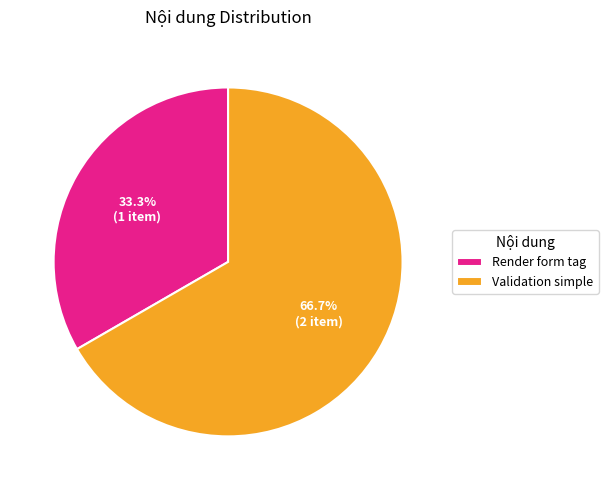

How many segments does this pie chart have?

2